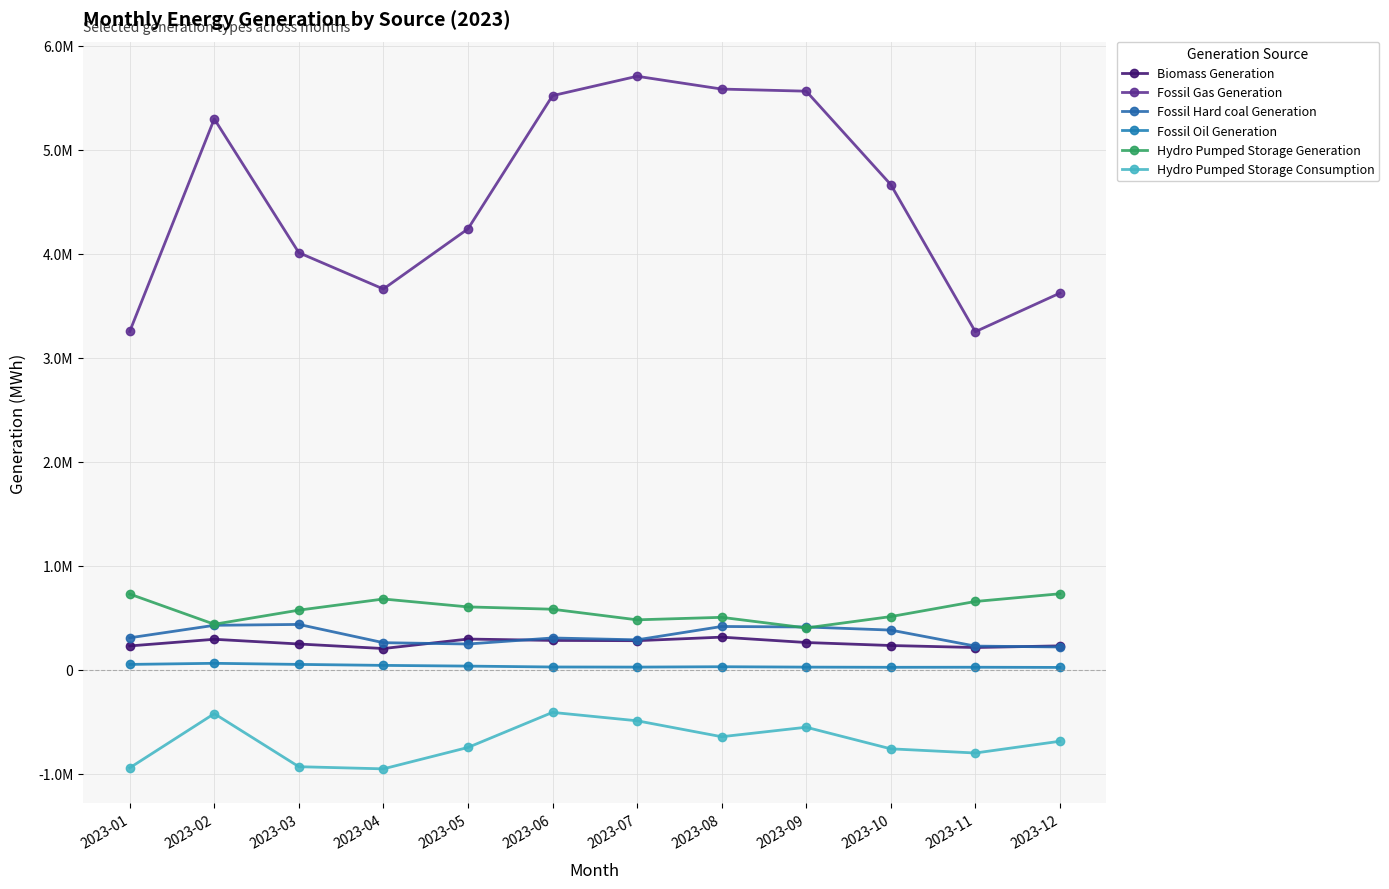

Between 2023-06 and 2023-10, which series saw the biggest shift?

Fossil Gas Generation